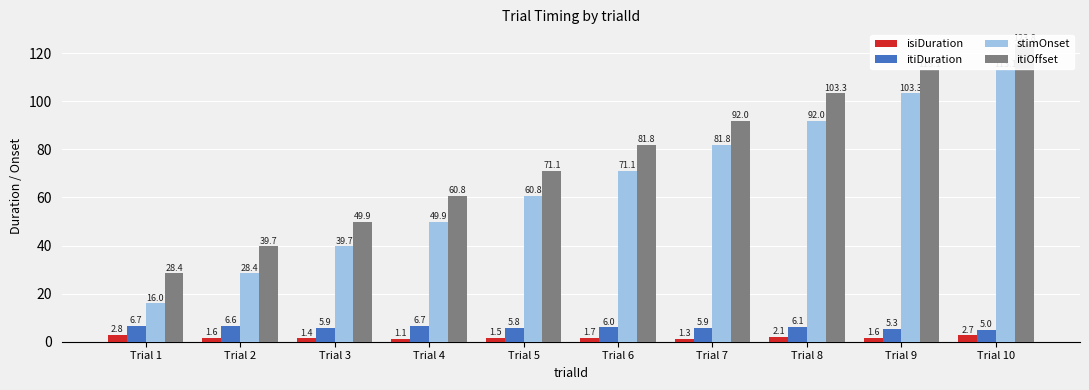

At which label does itiOffset reach its minimum?

Trial 1